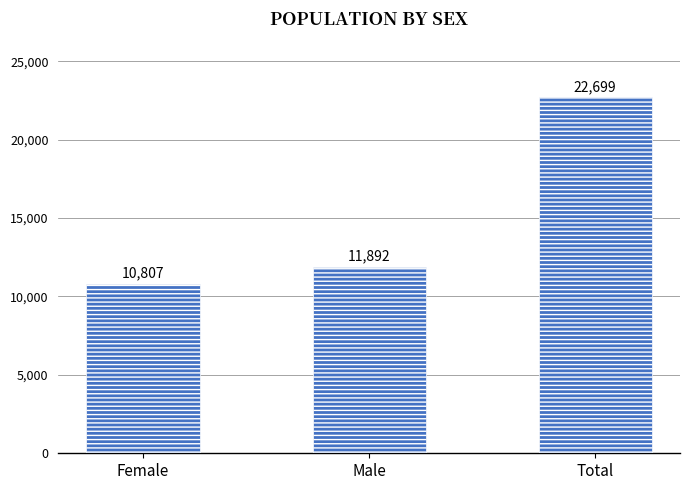

List the labels in order of value, largest first.

Total, Male, Female